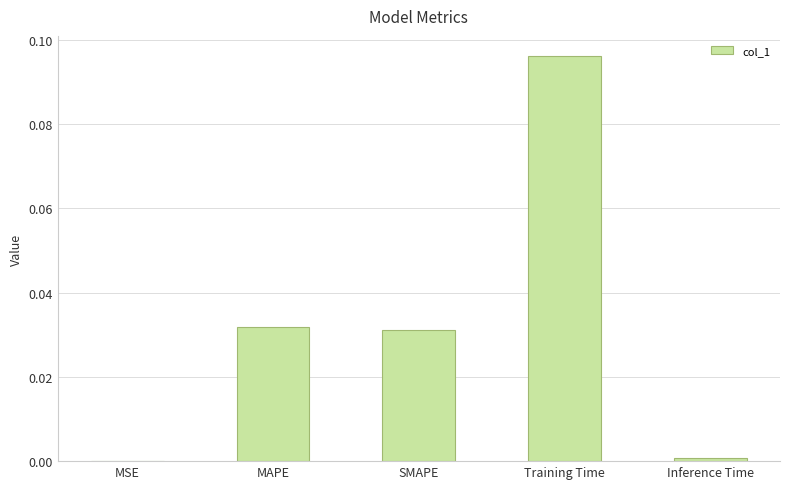

The chart shows a value of 0.0 at MAPE. True or false?

True